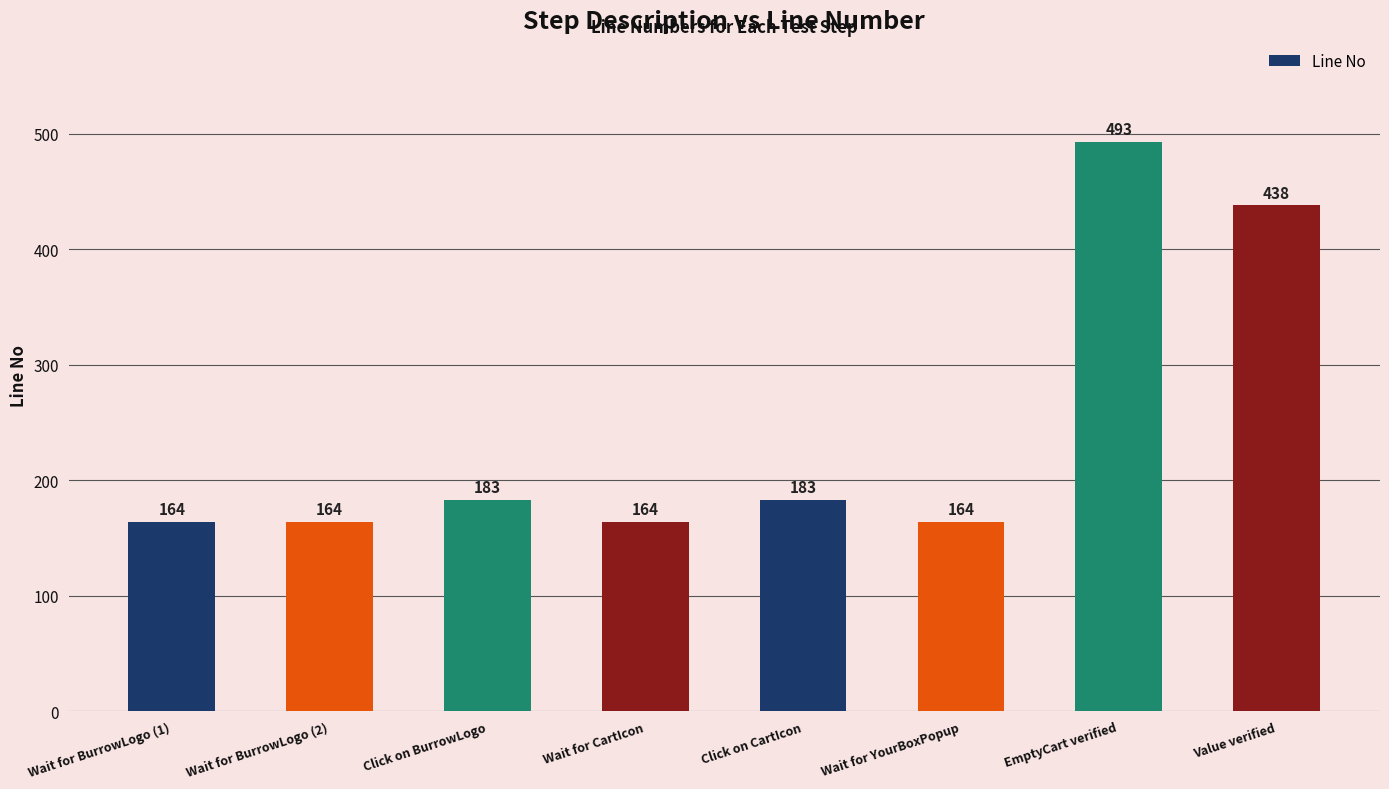

Reading left to right, transcribe all the data shown in this chart.

164	164	183	164	183	164	493	438